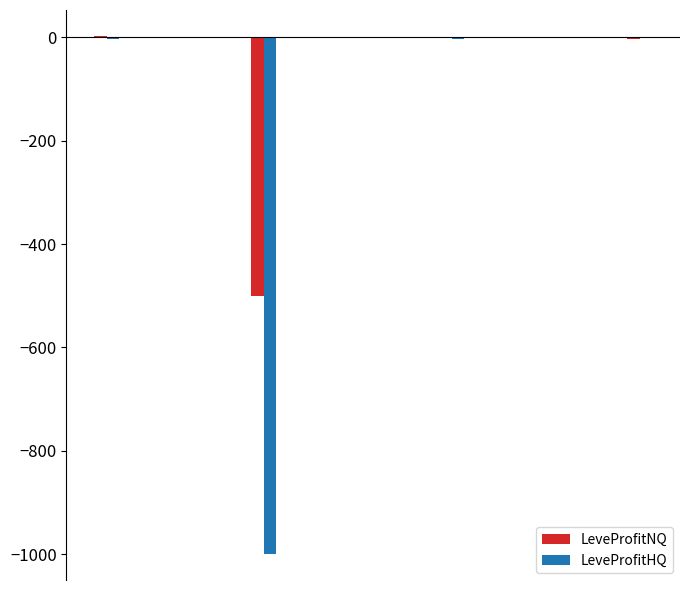

What is the maximum value shown in the chart?

2.9